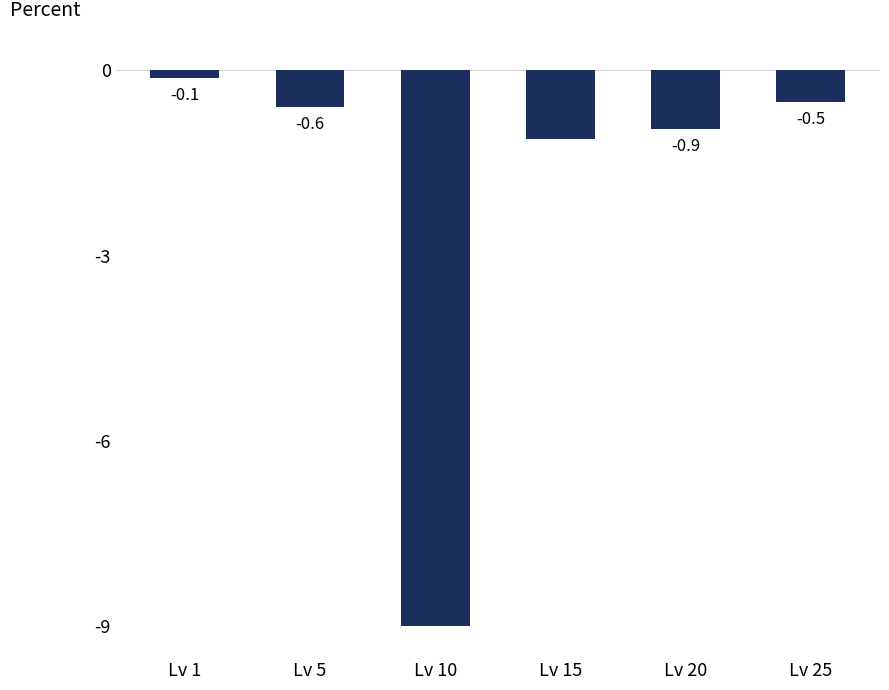

True or false: the data shows -1.9 at Lv 15.

False